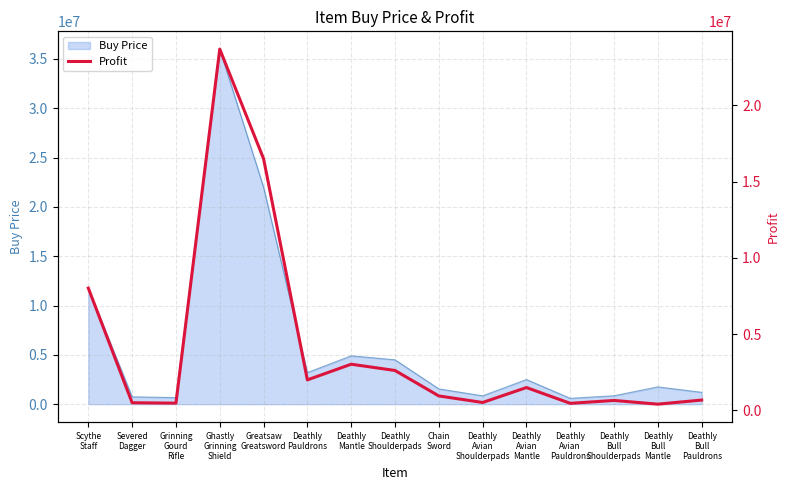

Rank the categories by value from lowest to highest.

Deathly
Bull
Mantle, Deathly
Avian
Pauldrons, Grinning
Gourd
Rifle, Severed
Dagger, Deathly
Avian
Shoulderpads, Deathly
Bull
Shoulderpads, Deathly
Bull
Pauldrons, Chain
Sword, Deathly
Avian
Mantle, Deathly
Pauldrons, Deathly
Shoulderpads, Deathly
Mantle, Scythe
Staff, Greatsaw
Greatsword, Ghastly
Grinning
Shield